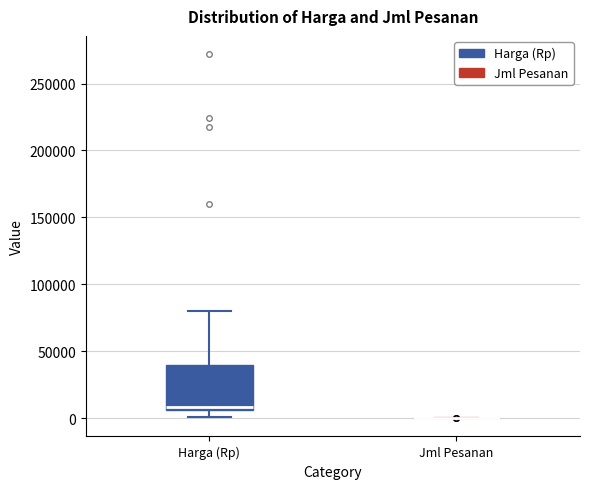

Reading left to right, transcribe this box plot: for each box, give where its median line is, the range the box spans, and where its two whiskers end, as read against the y-axis. The values are not printed on the chart, so give them approximately, as read against the axis.

Harga (Rp): median 10000, box 5000 to 40000, whiskers 0 to 80000
Jml Pesanan: box collapsed to a line at 0, whiskers 0 to 0